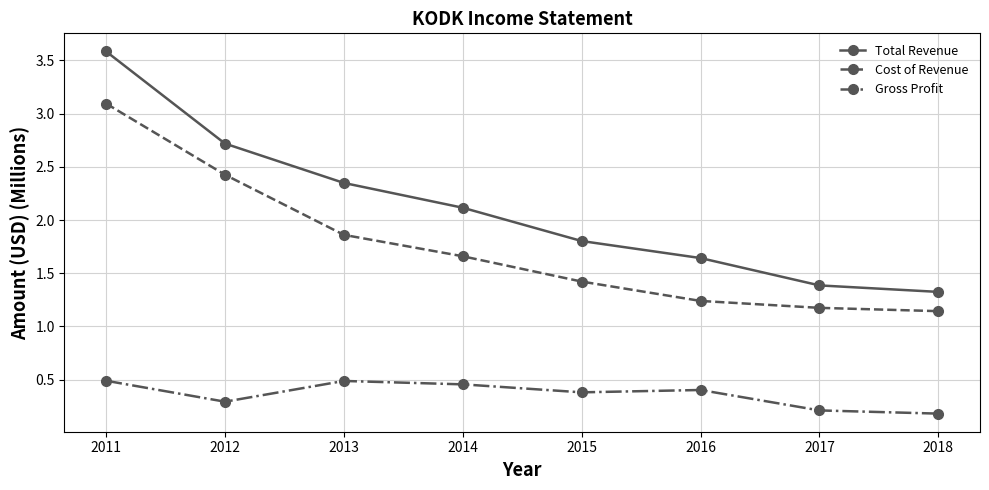

What is the approximate value of Cost of Revenue at 2015?

1.4